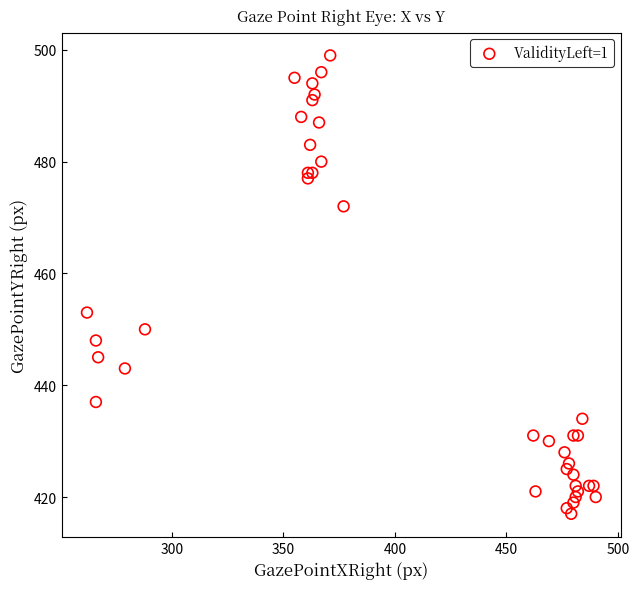

What Y value in the scatter plot is closest to 458?

453